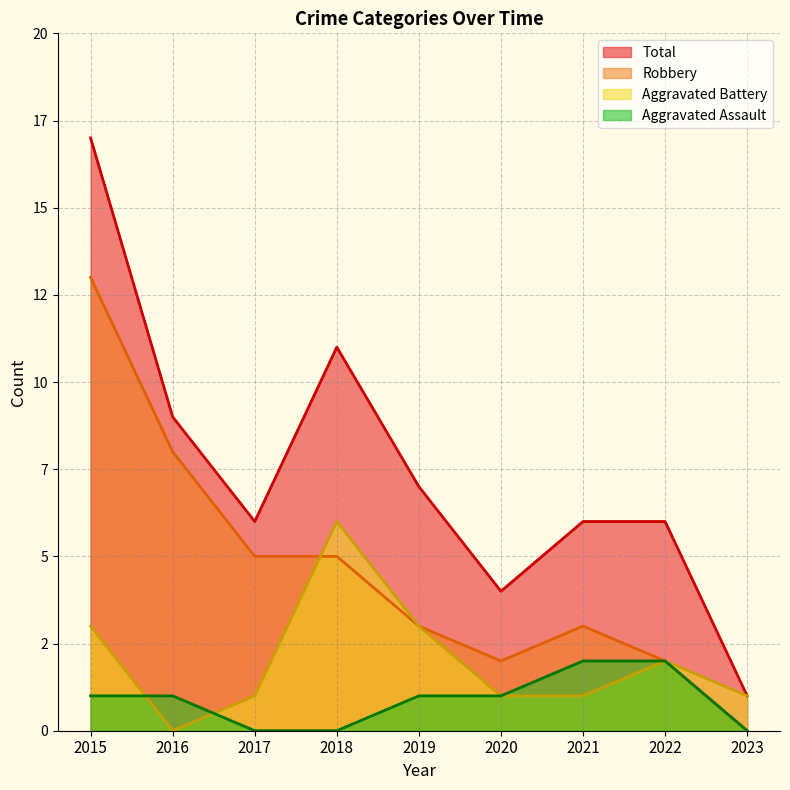

Where do Aggravated Battery and Aggravated Assault first cross each other?

2015 and 2016